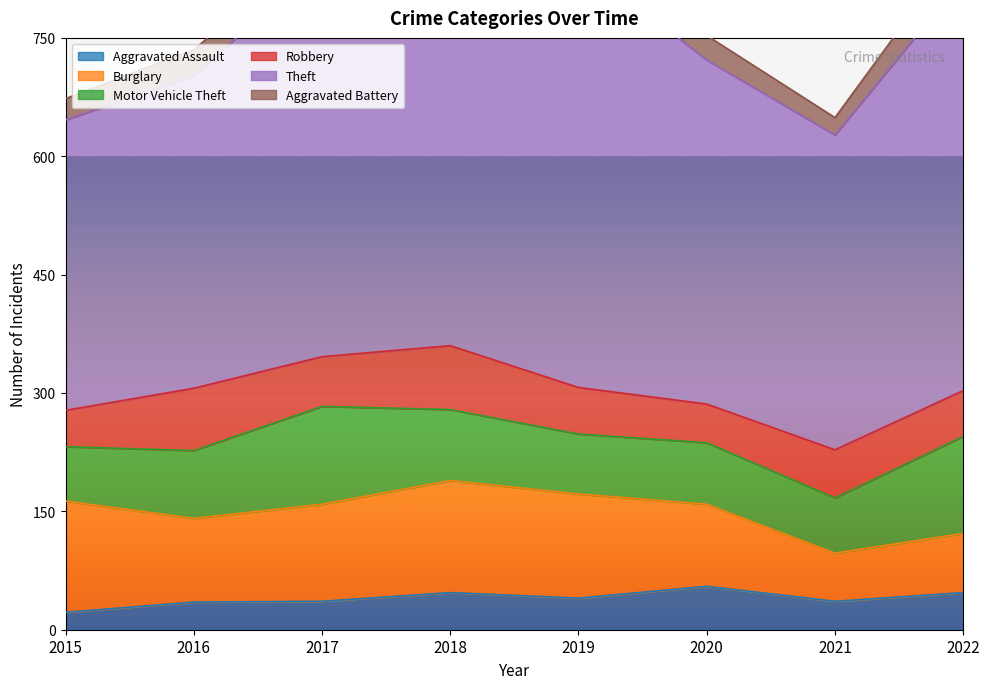

Between 2015 and 2018, which series saw the biggest shift?

Theft